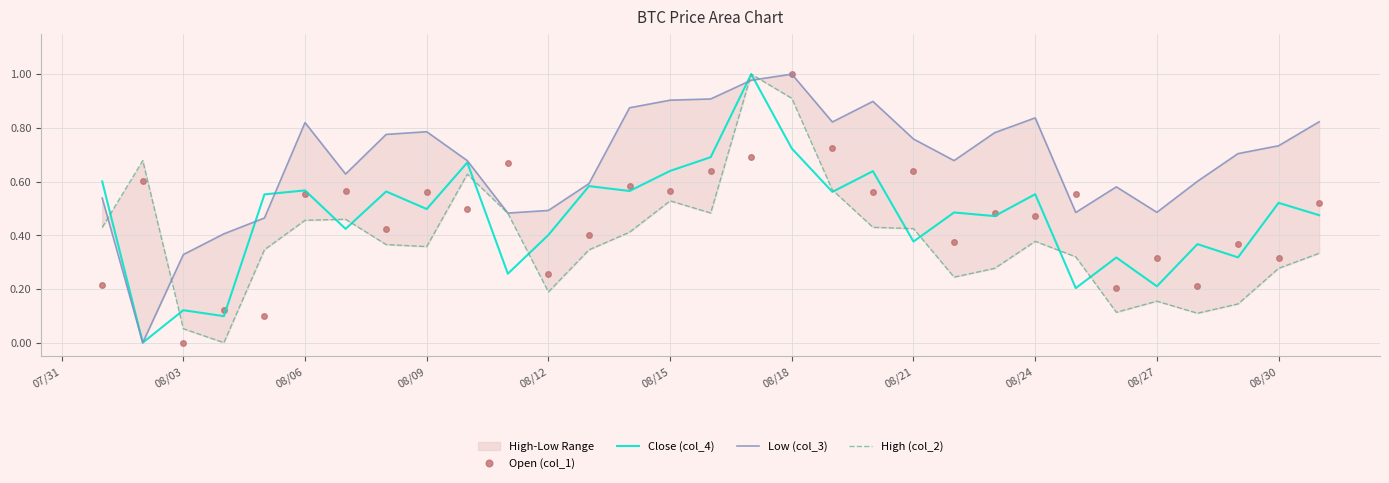

Is the value of Close (col_4) at 08/03 greater than the value of Open (col_1) at 08/03?

Yes